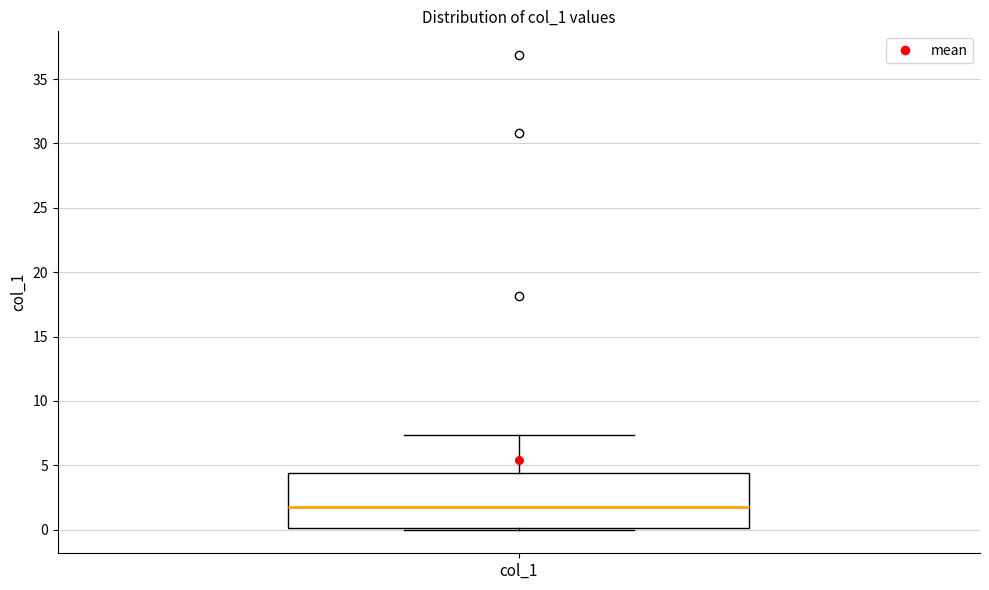

Where does the upper whisker of the box for col_1 end on the y-axis? The values are not printed on the chart, so give them approximately, as read against the axis.

7.5